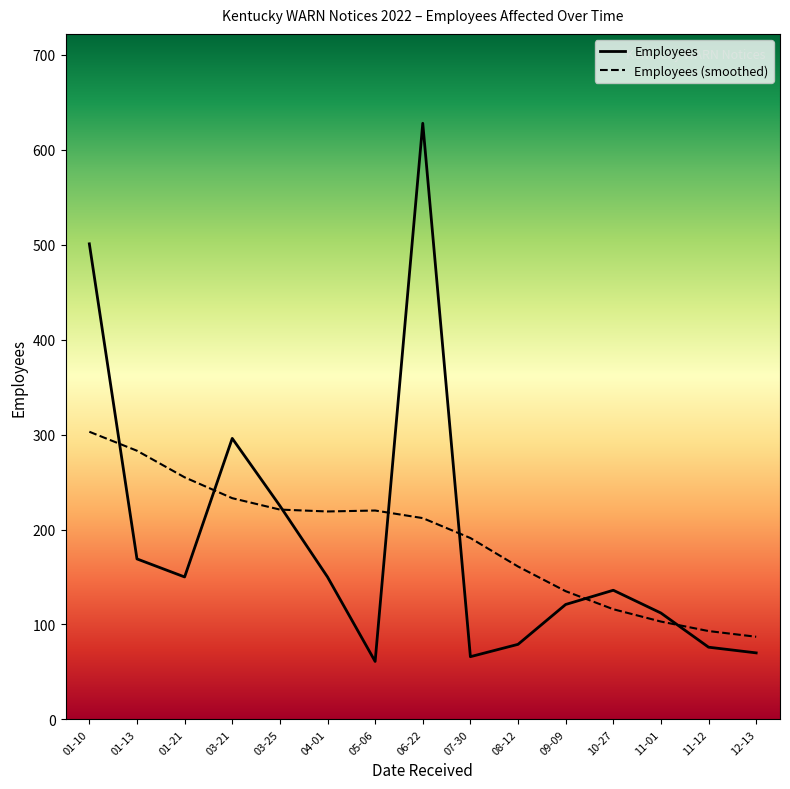

At which label is Employees closest to 344?

03-21